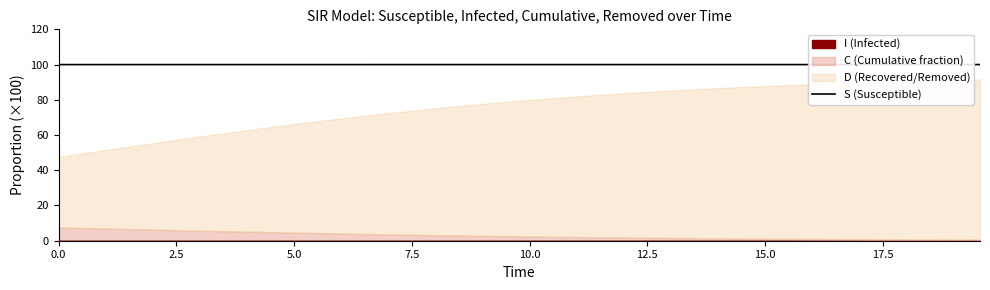

What is the maximum value for S (Susceptible)?

100.0